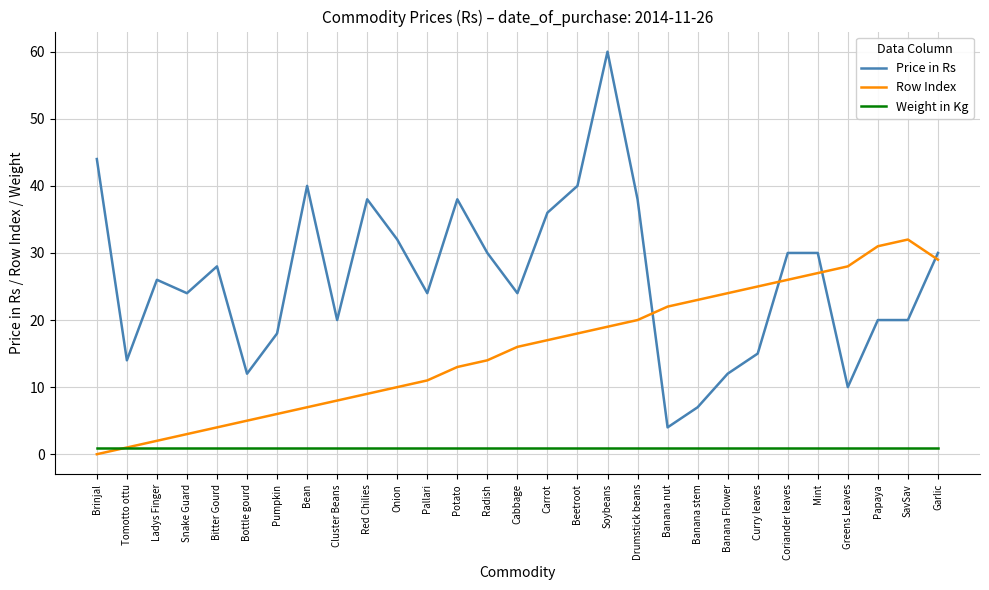

Reading left to right, what are all the values shown in this chart?

Price in Rs: Brinjal=44	Tomotto ottu=14	Ladys Finger=26	Snake Guard=24	Bitter Gourd=28	Bottle gourd=12	Pumpkin=18	Bean=40	Cluster Beans=20	Red Chilies=38	Onion=32	Pallari=24	Potato=38	Radish=30	Cabbage=24	Carrot=36	Beetroot=40	Soybeans=60	Drumstick beans=38	Banana nut=4	Banana stem=7	Banana Flower=12	Curry leaves=15	Coriander leaves=30	Mint=30	Greens Leaves=10	Papaya=20	SavSav=20	Garlic=30
Row Index: Brinjal=0	Tomotto ottu=1	Ladys Finger=2	Snake Guard=3	Bitter Gourd=4	Bottle gourd=5	Pumpkin=6	Bean=7	Cluster Beans=8	Red Chilies=9	Onion=10	Pallari=11	Potato=13	Radish=14	Cabbage=16	Carrot=17	Beetroot=18	Soybeans=19	Drumstick beans=20	Banana nut=22	Banana stem=23	Banana Flower=24	Curry leaves=25	Coriander leaves=26	Mint=27	Greens Leaves=28	Papaya=31	SavSav=32	Garlic=29
Weight in Kg: Brinjal=1	Tomotto ottu=1	Ladys Finger=1	Snake Guard=1	Bitter Gourd=1	Bottle gourd=1	Pumpkin=1	Bean=1	Cluster Beans=1	Red Chilies=1	Onion=1	Pallari=1	Potato=1	Radish=1	Cabbage=1	Carrot=1	Beetroot=1	Soybeans=1	Drumstick beans=1	Banana nut=1	Banana stem=1	Banana Flower=1	Curry leaves=1	Coriander leaves=1	Mint=1	Greens Leaves=1	Papaya=1	SavSav=1	Garlic=1